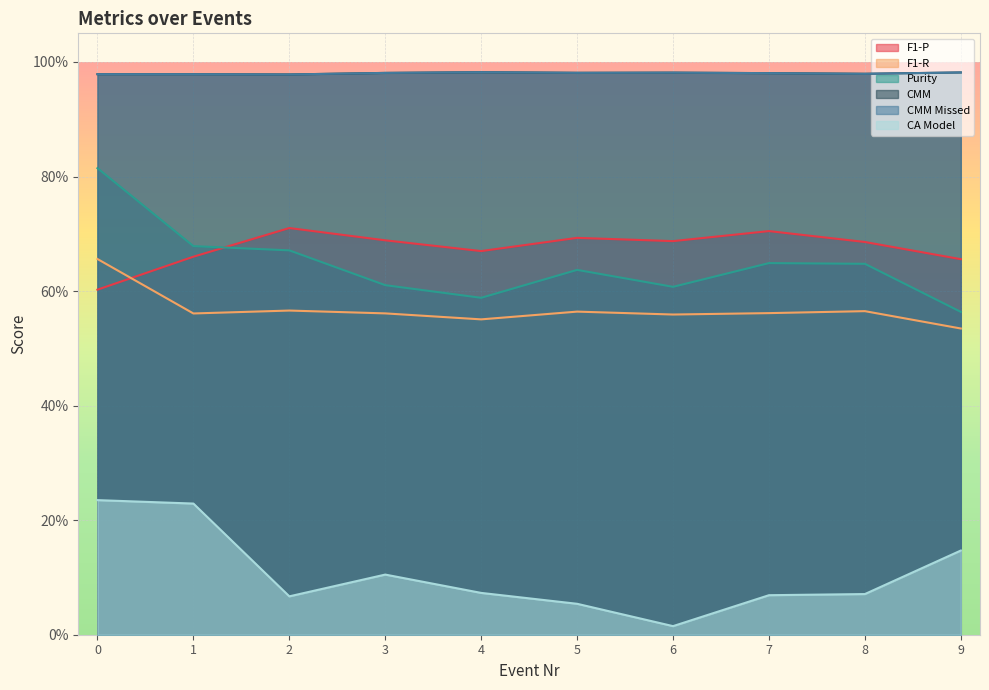

What are all the series names shown in the legend?

F1-P, F1-R, Purity, CMM, CMM Missed, CA Model